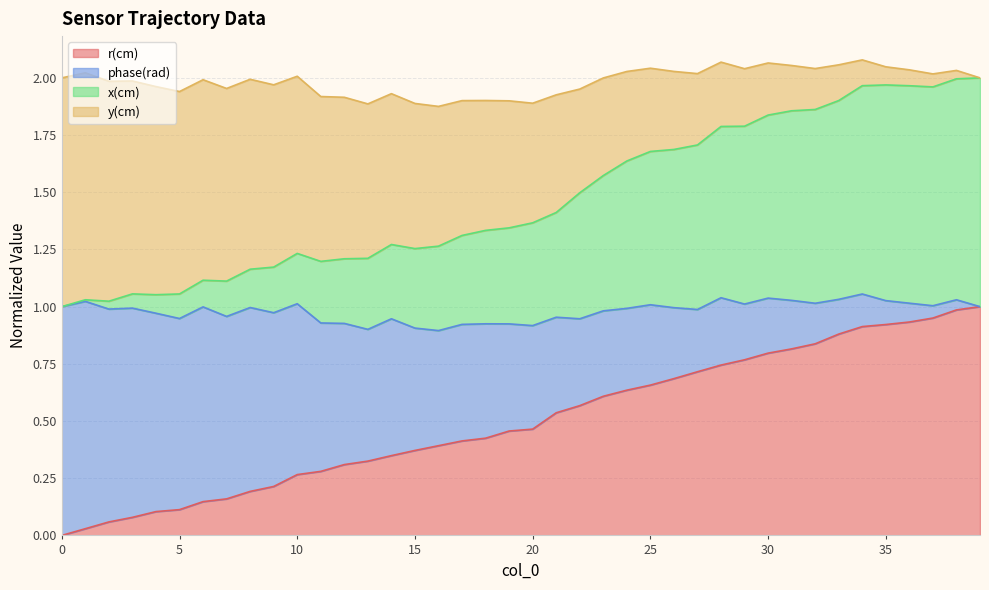

List the labels in order of x(cm) value, smallest first.

0, 2, 1, 4, 5, 3, 7, 6, 8, 9, 11, 12, 13, 10, 15, 16, 14, 17, 18, 19, 20, 21, 22, 23, 24, 25, 26, 27, 28, 29, 30, 31, 32, 33, 37, 36, 34, 35, 38, 39